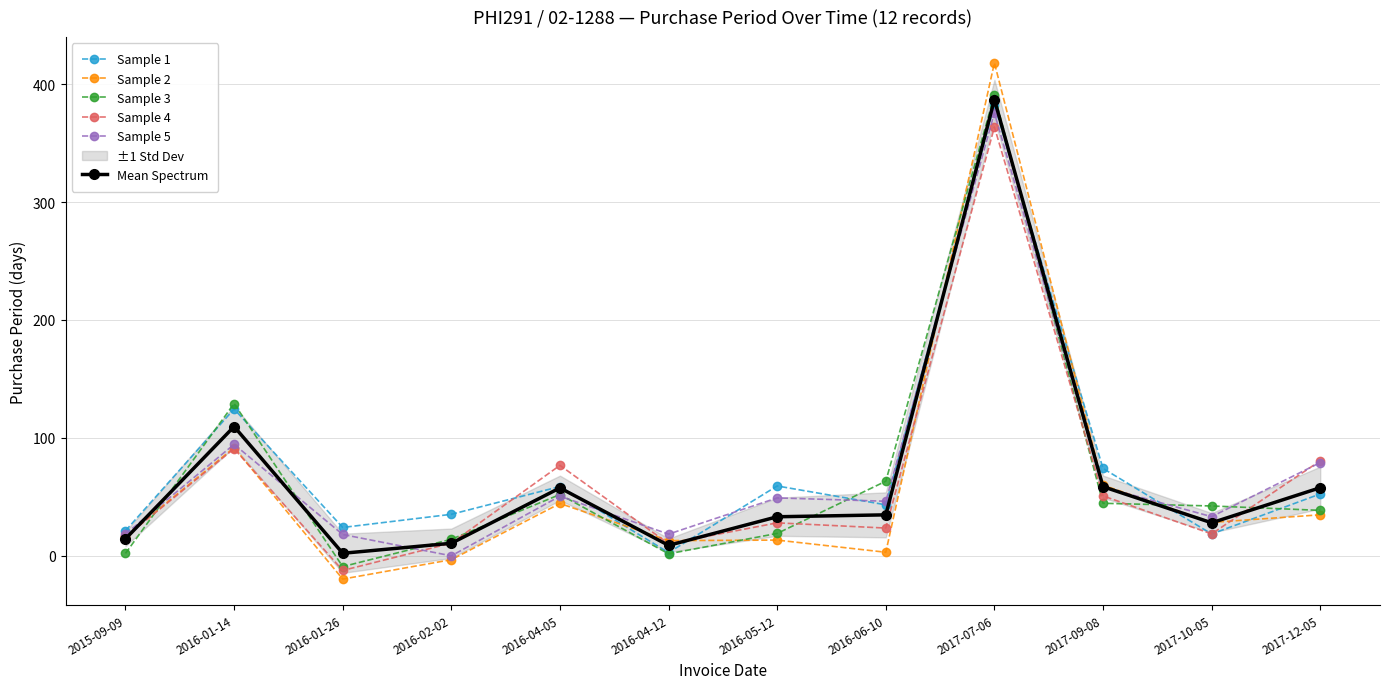

Reading right to left, transcribe all the data shown in this chart.

Sample 1: 2017-12-05=52.4	2017-10-05=18.4	2017-09-08=74.0	2017-07-06=382.3	2016-06-10=43.2	2016-05-12=59.2	2016-04-12=2.7	2016-04-05=58.7	2016-02-02=35.1	2016-01-26=24.0	2016-01-14=124.4	2015-09-09=21.2
Sample 2: 2017-12-05=34.7	2017-10-05=28.2	2017-09-08=59.8	2017-07-06=418.1	2016-06-10=2.9	2016-05-12=13.2	2016-04-12=12.8	2016-04-05=44.3	2016-02-02=-3.4	2016-01-26=-19.8	2016-01-14=91.7	2015-09-09=16.5
Sample 3: 2017-12-05=38.5	2017-10-05=42.2	2017-09-08=44.5	2017-07-06=390.8	2016-06-10=63.2	2016-05-12=18.9	2016-04-12=1.6	2016-04-05=51.9	2016-02-02=13.9	2016-01-26=-9.3	2016-01-14=129.0	2015-09-09=1.9
Sample 4: 2017-12-05=80.5	2017-10-05=18.5	2017-09-08=50.7	2017-07-06=363.7	2016-06-10=23.4	2016-05-12=27.9	2016-04-12=10.2	2016-04-05=76.6	2016-02-02=10.6	2016-01-26=-12.5	2016-01-14=90.8	2015-09-09=15.9
Sample 5: 2017-12-05=79.0	2017-10-05=33.1	2017-09-08=58.3	2017-07-06=375.5	2016-06-10=46.2	2016-05-12=49.0	2016-04-12=18.3	2016-04-05=50.5	2016-02-02=-0.1	2016-01-26=18.0	2016-01-14=94.5	2015-09-09=18.3
Mean Spectrum: 2017-12-05=57.7	2017-10-05=27.9	2017-09-08=58.6	2017-07-06=386.9	2016-06-10=34.7	2016-05-12=33.0	2016-04-12=8.8	2016-04-05=57.5	2016-02-02=10.5	2016-01-26=2.1	2016-01-14=109.6	2015-09-09=14.3